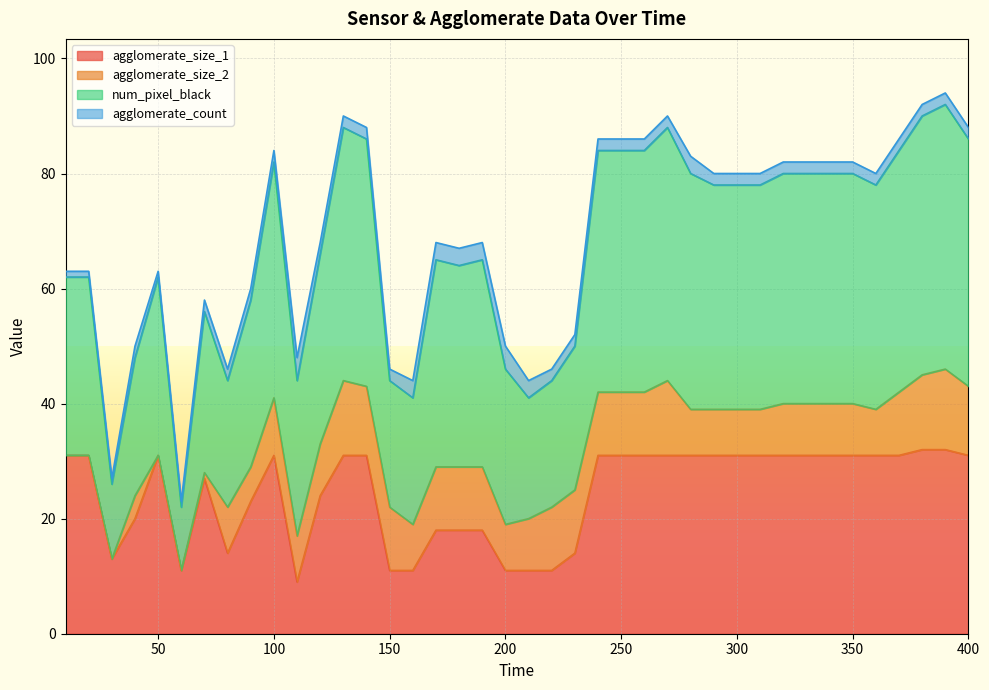

The agglomerate_size_1 series shows 31 at 280. True or false?

True